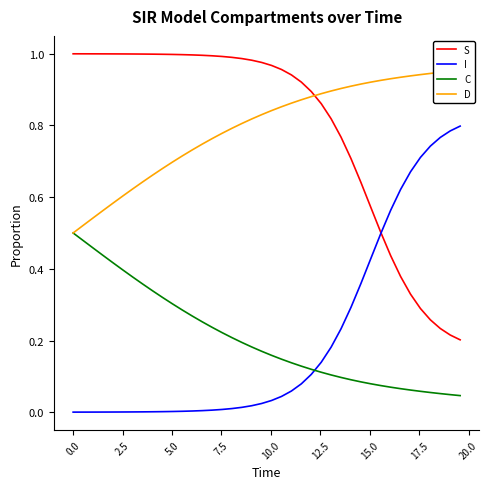

Which series has the largest range (max minus min)?

I